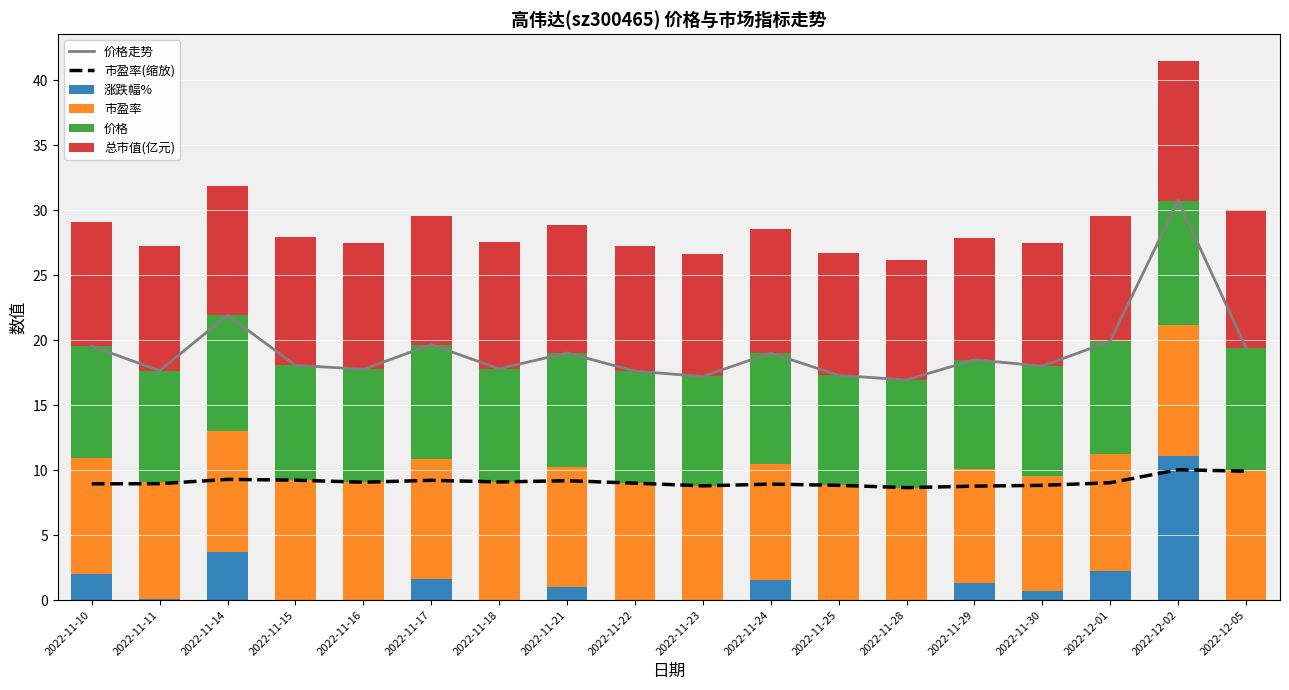

What is the highest value of the 涨跌幅% series?

11.1